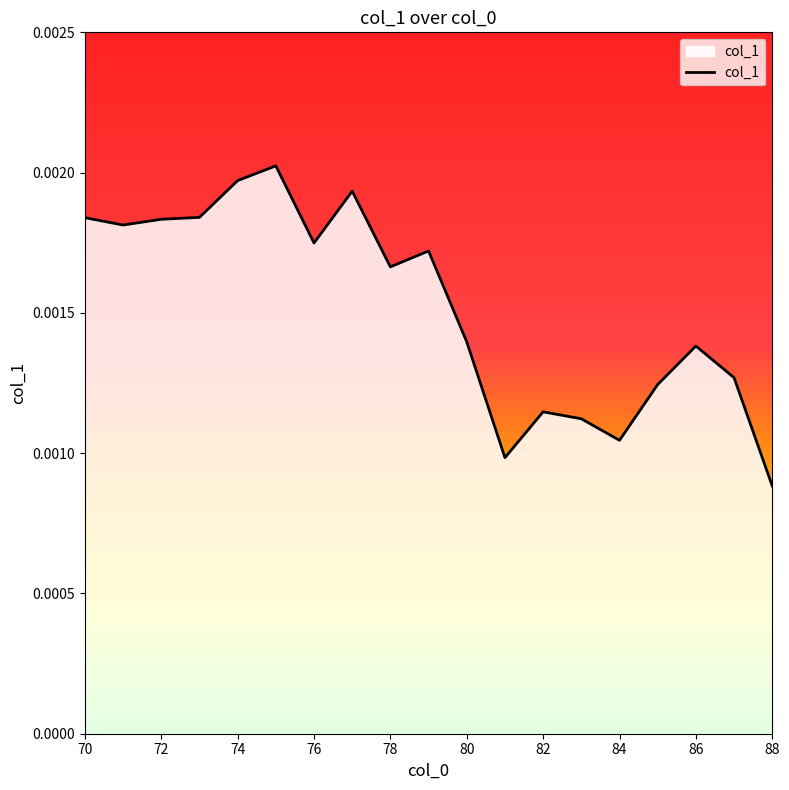

Count the values in the range 0 to 1.

19